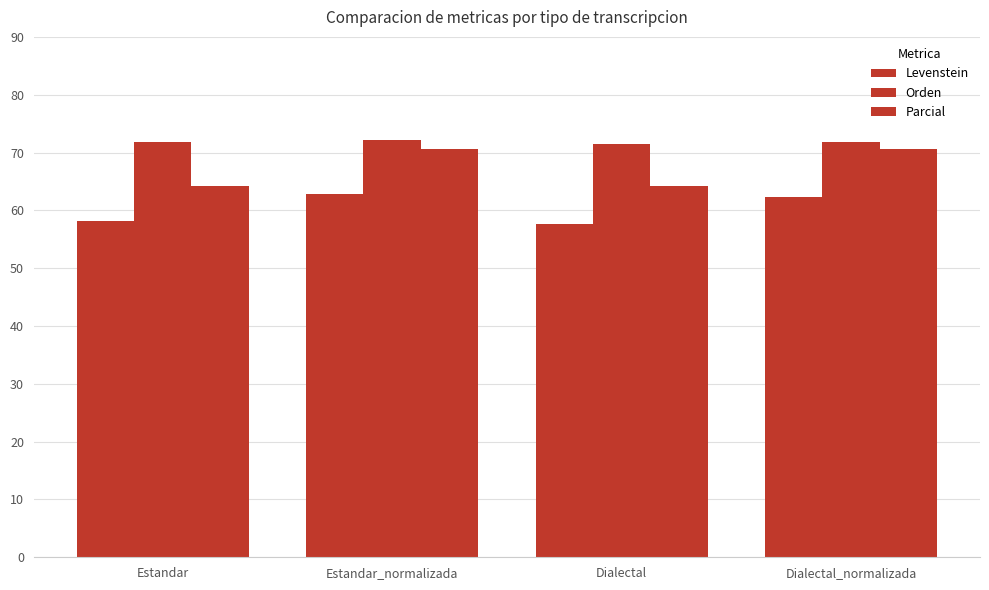

Count the number of categories in the chart.

4